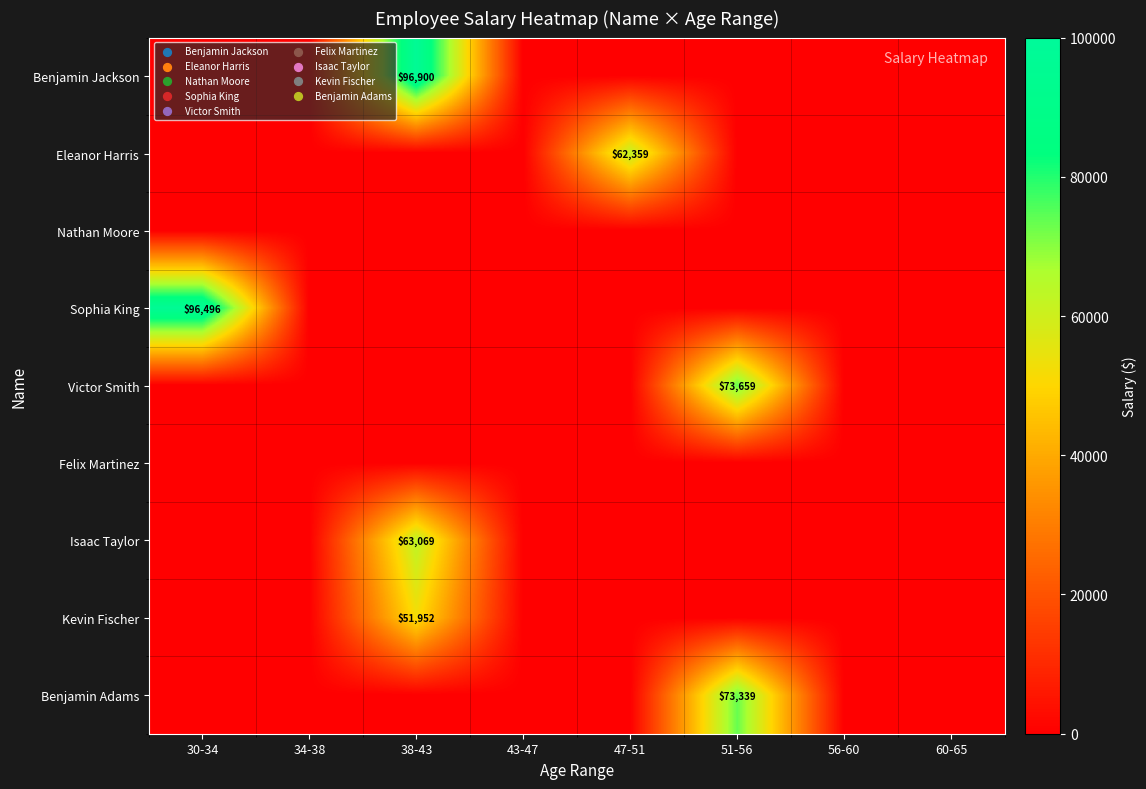

How many positive values does the Sophia King series have?

1